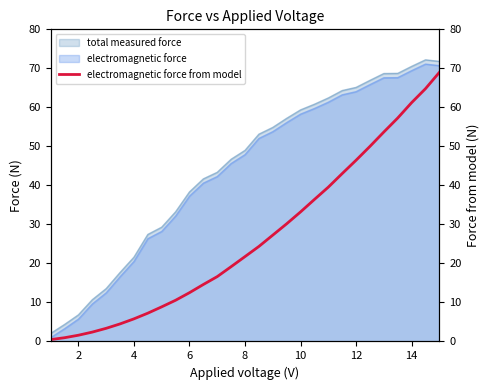

Count the number of categories in the chart.

29